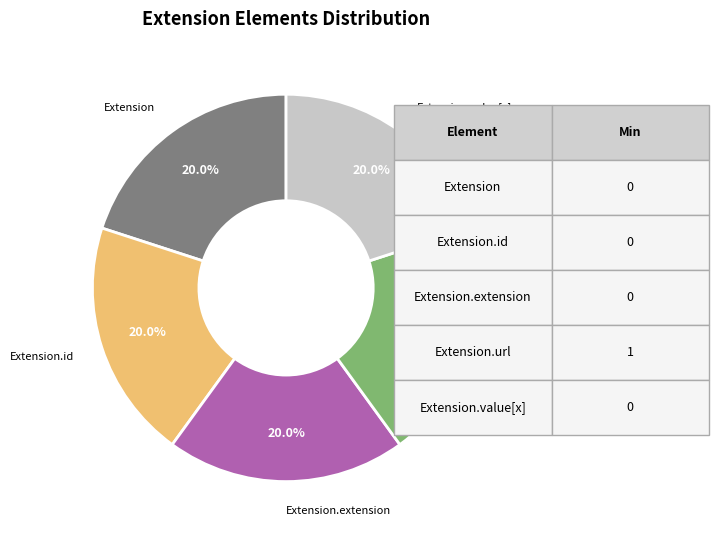

Does any single category account for the majority?

No